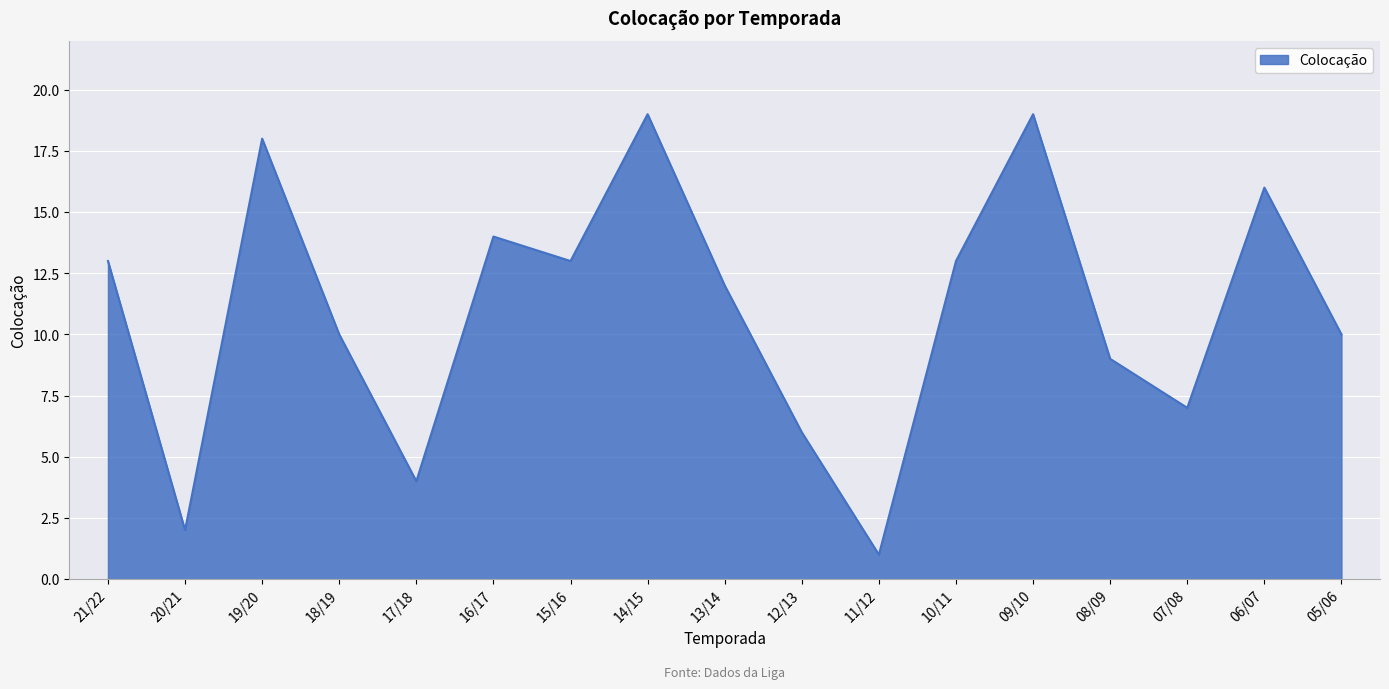

Approximately how many times larger is the value at 06/07 compared to 07/08?

2.3